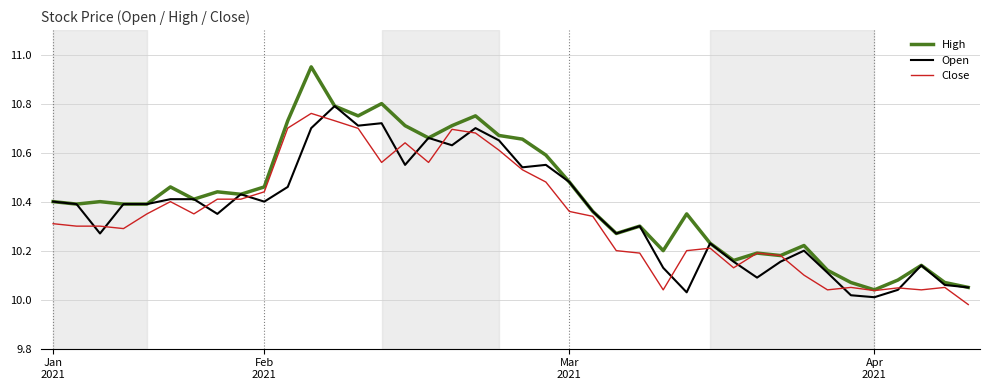

Which series has the largest range (max minus min)?

High